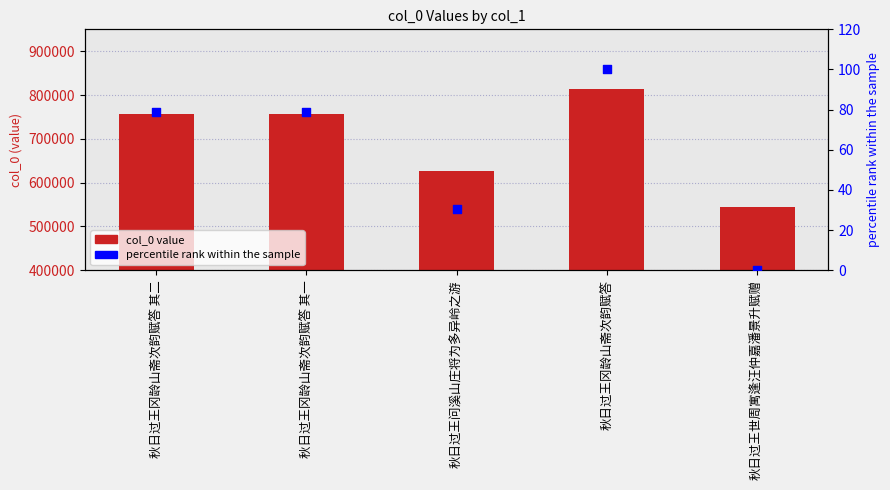

What is the total value across all series at 秋日过王冈龄山斋次韵赋答 其二?

756780.7